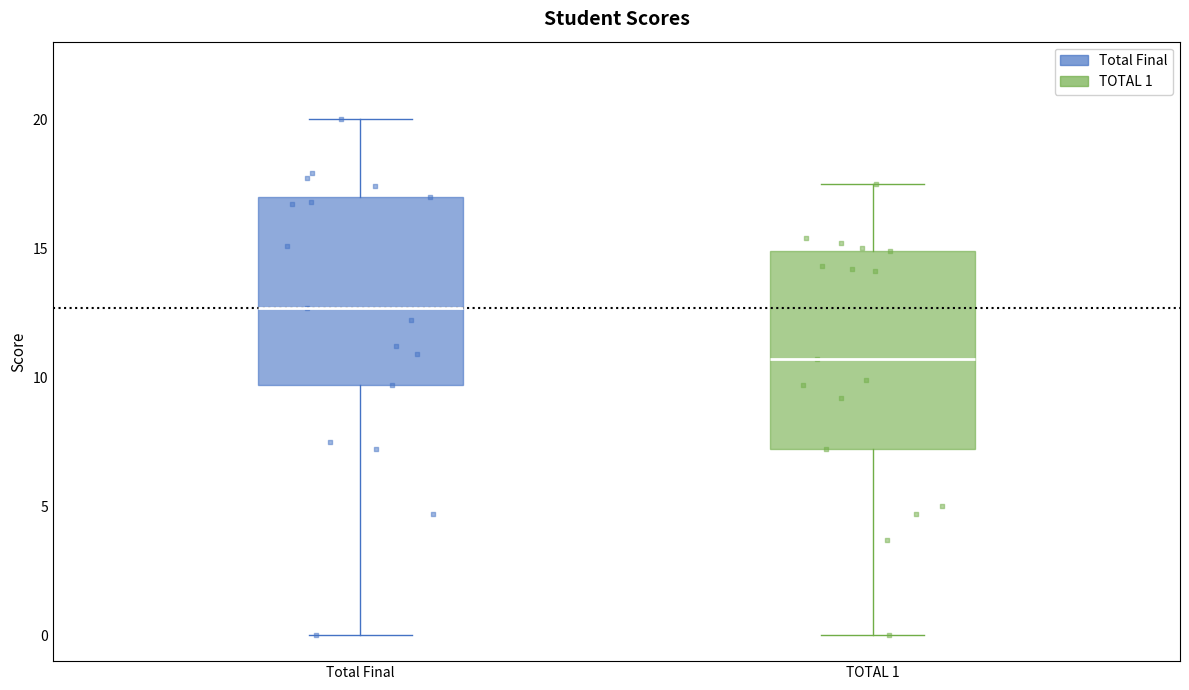

Where does the median line of the box for Total Final sit on the y-axis? The values are not printed on the chart, so give them approximately, as read against the axis.

12.5